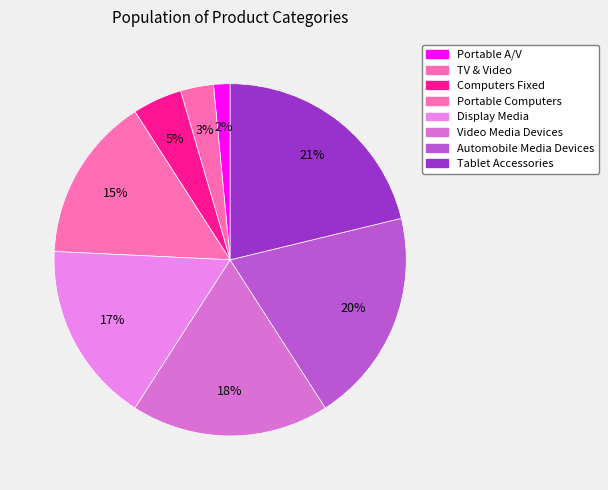

Which category has the biggest portion of the pie?

Tablet Accessories